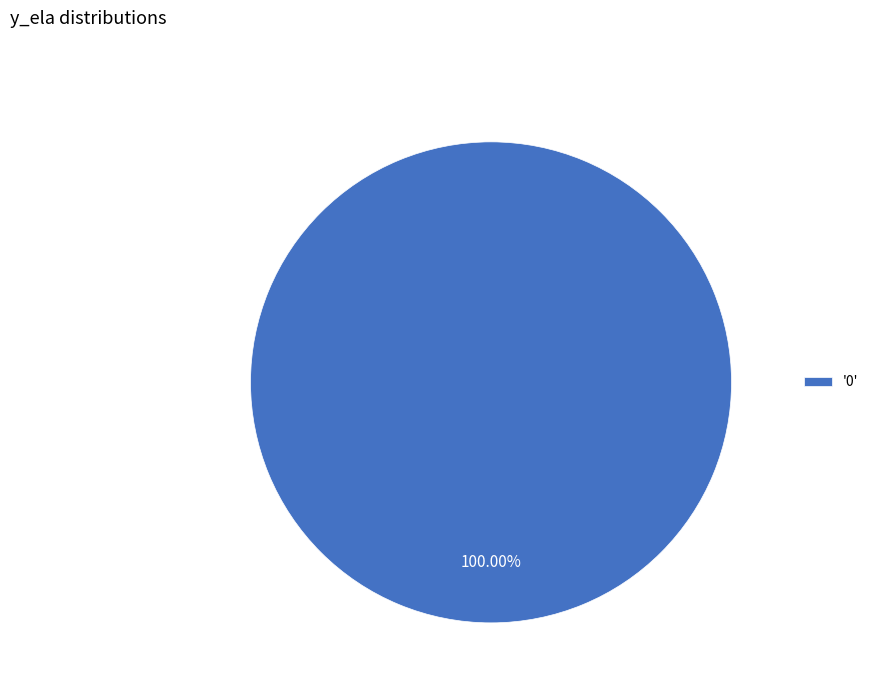

Is '0' the majority of the pie?

Yes